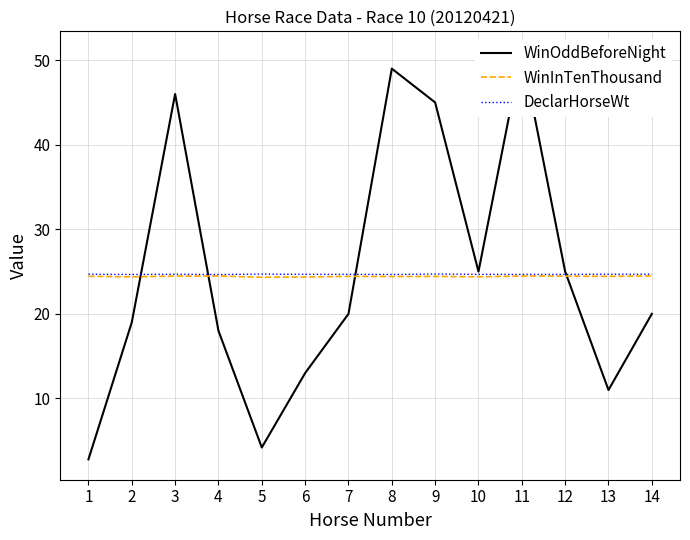

How many categories are shown in the chart?

14